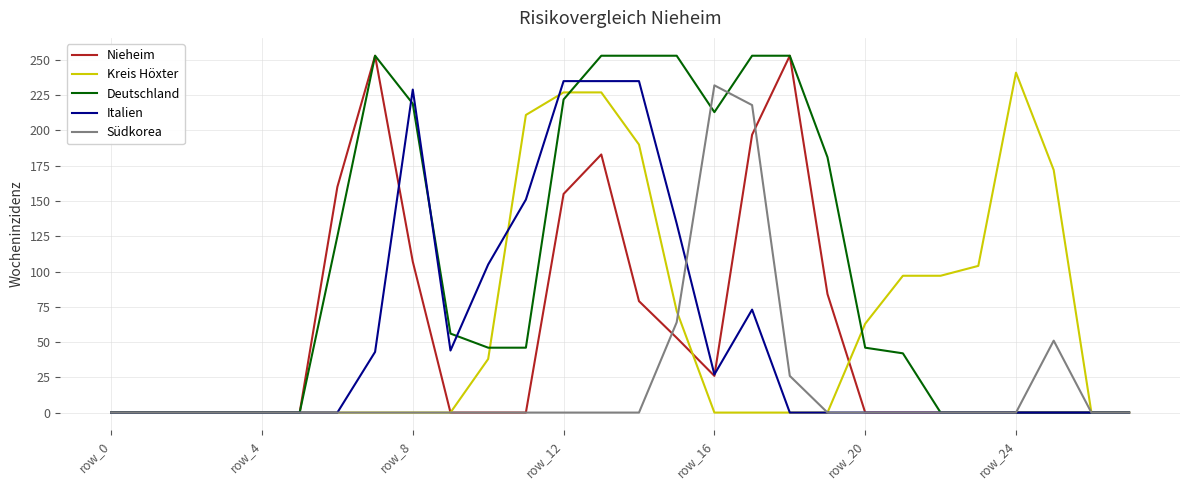

Which series has the largest total across all categories?

Deutschland